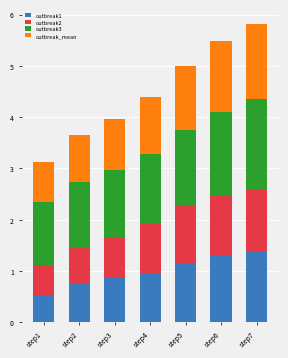

Reading left to right, what are the values for outbreak1?

0.5	0.7	0.9	0.9	1.1	1.3	1.4